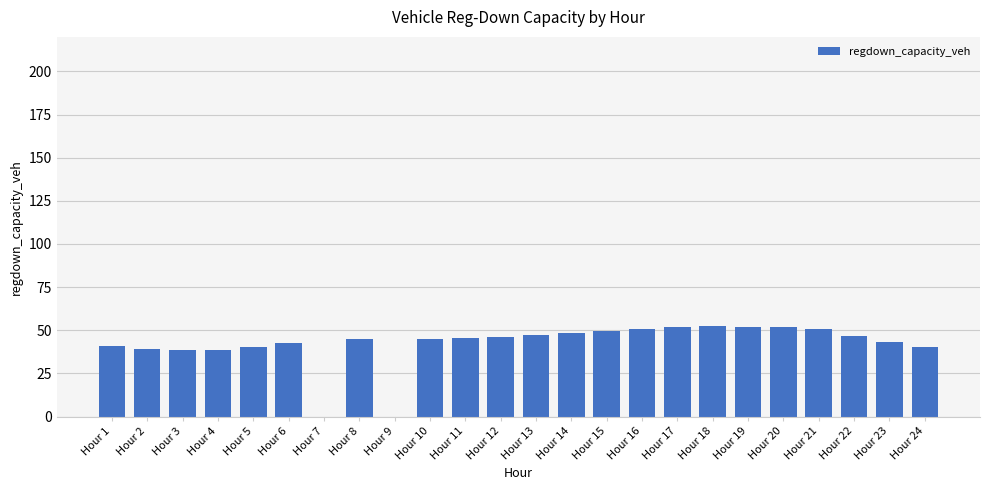

The chart shows a value of 0.0 at Hour 9. True or false?

True